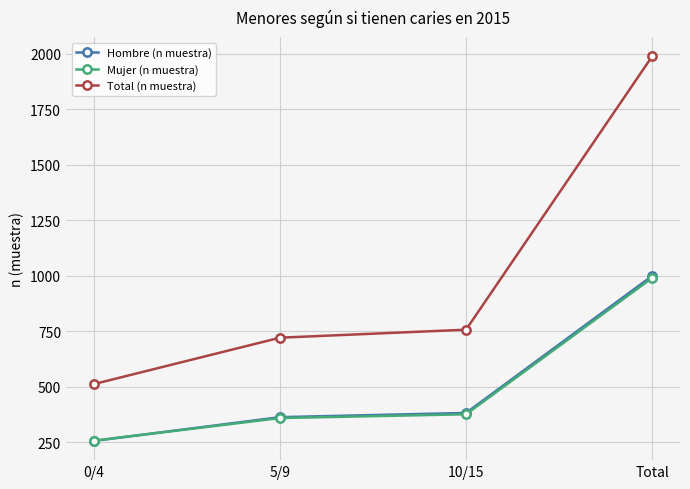

True or false: Total (n muestra) has more than 0 interior local peaks.

False